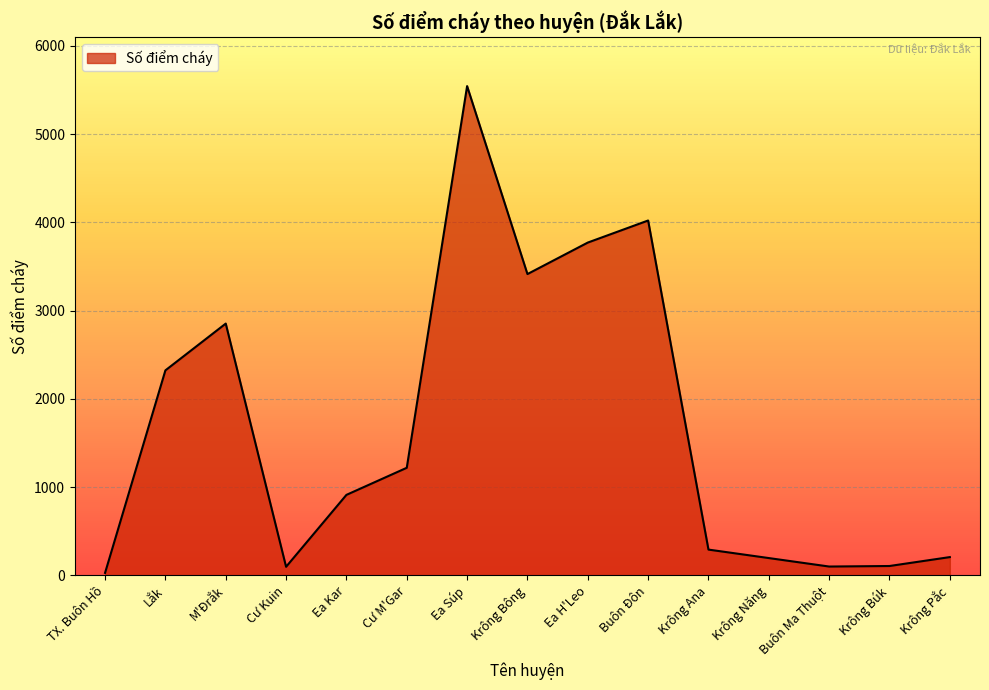

Where is the data nearest to the value 2785?

M'Đrắk